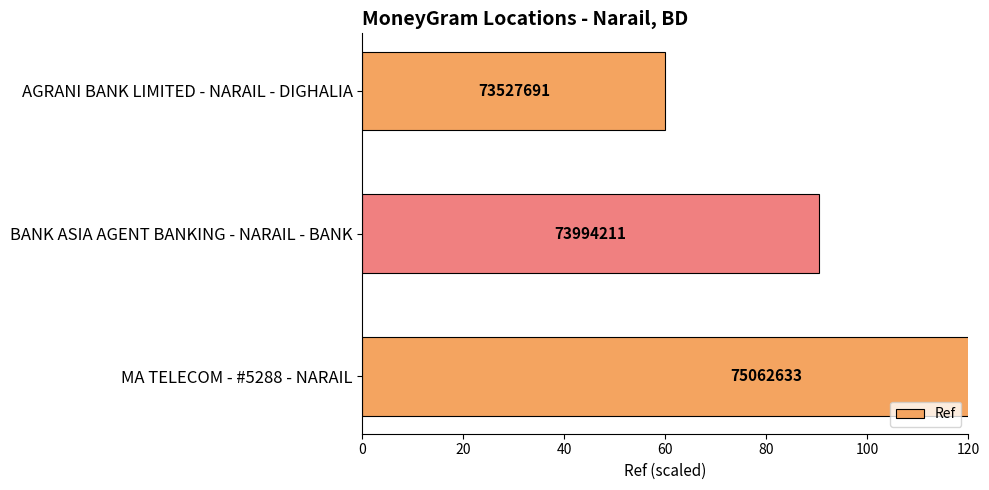

How many distinct data groups are displayed?

1